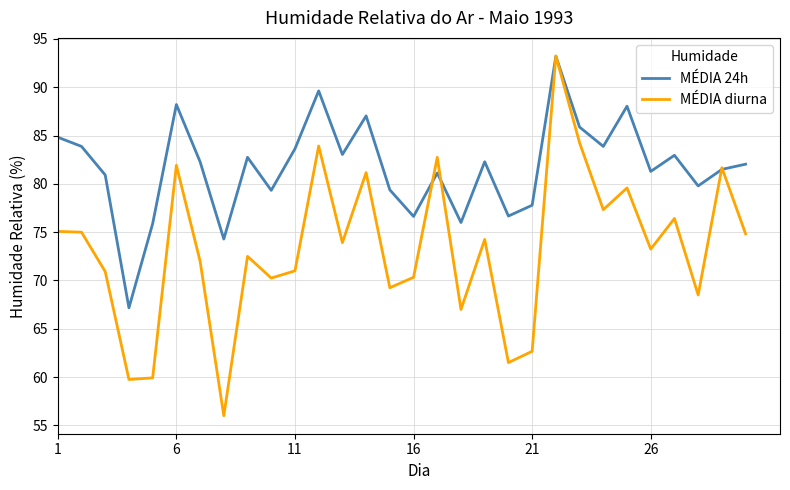

List the series in order of their overall mean, lowest first.

MÉDIA diurna, MÉDIA 24h